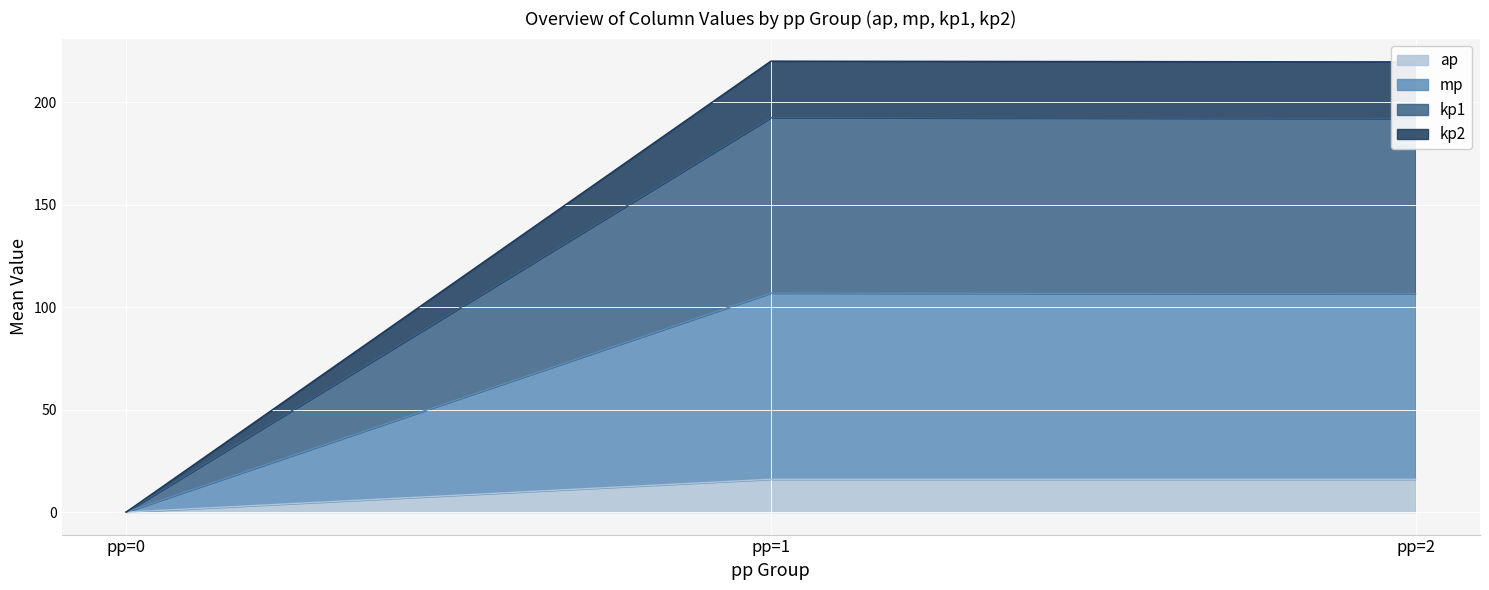

What is the total value across all series at 15?

177